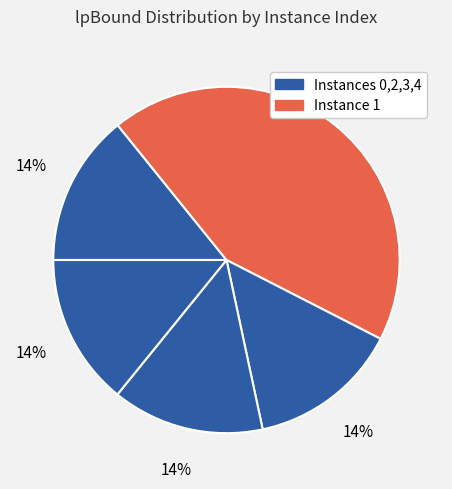

How many segments does this pie chart have?

5